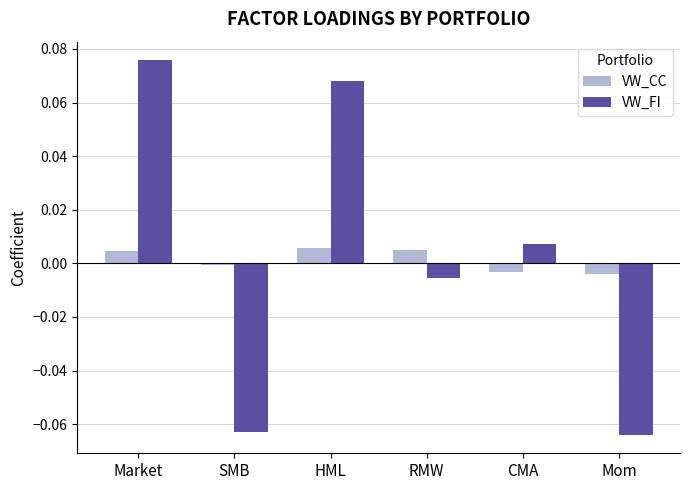

At which category is the sum across all series the highest?

Market